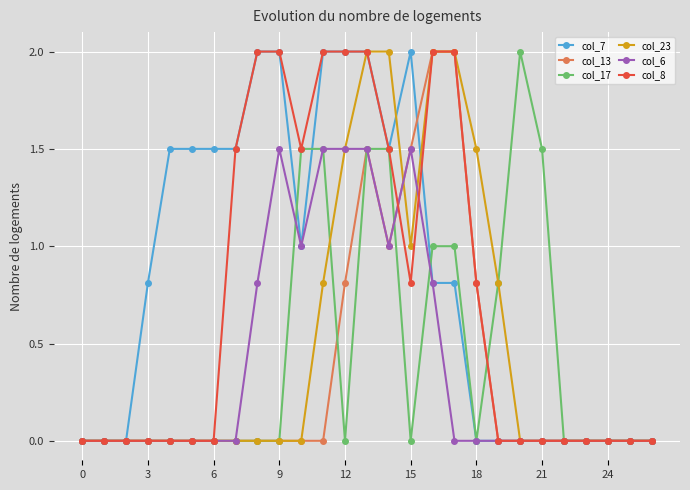

What are all the series names shown in the legend?

col_7, col_13, col_17, col_23, col_6, col_8